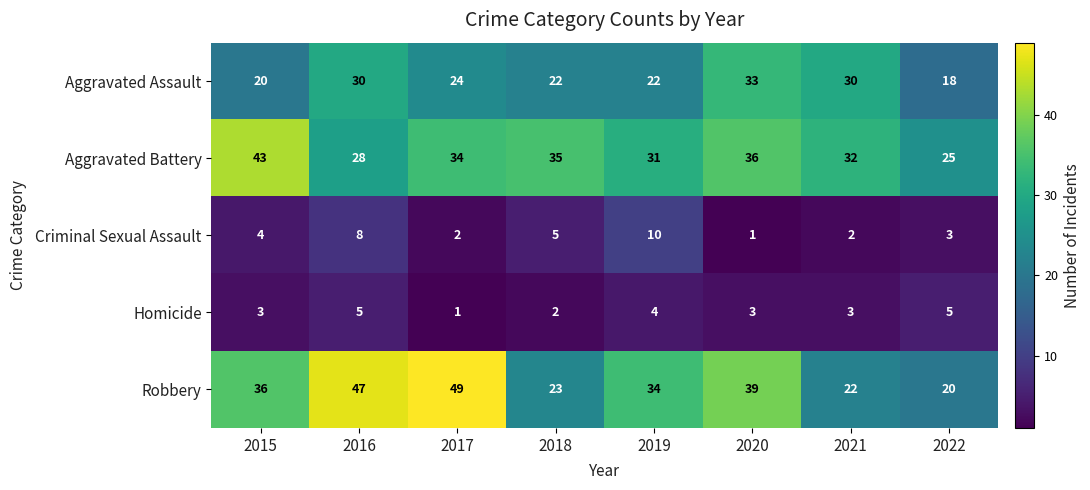

Count the number of data series in this chart.

5